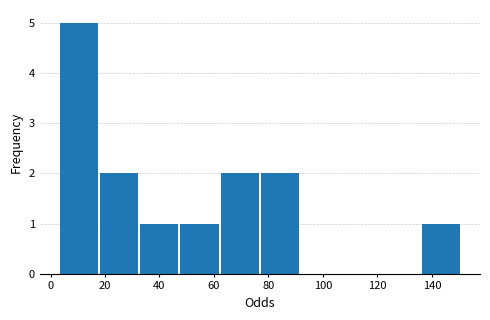

Which range on the x-axis has the tallest bar?

4 to 18